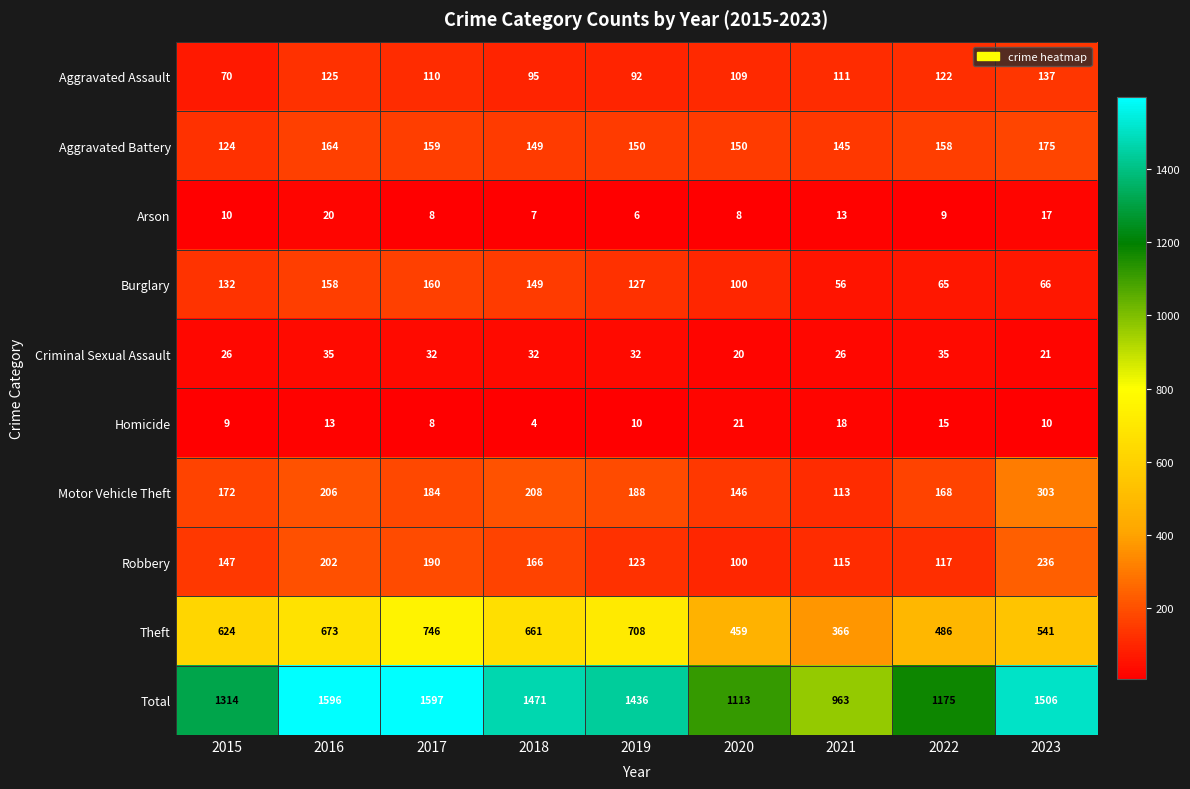

The value of Total at 2017 is 2746. True or false?

False